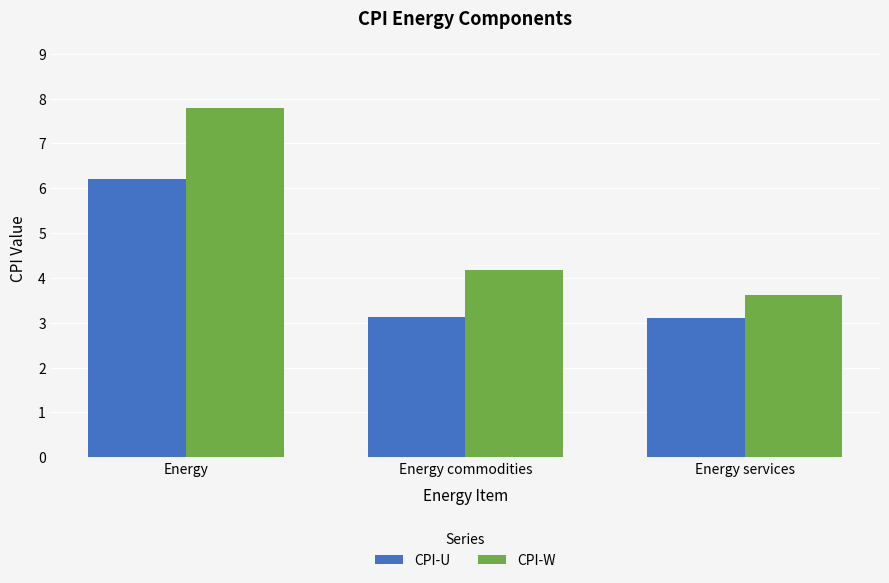

At how many categories does at least one series exceed 5?

1